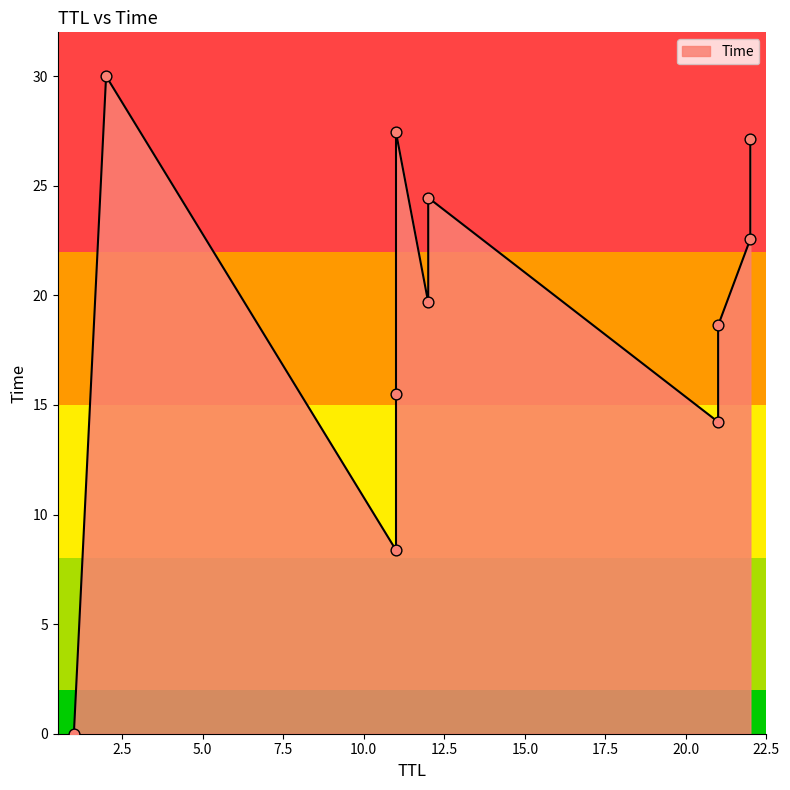

Which has a higher value, 2 or 22?

2